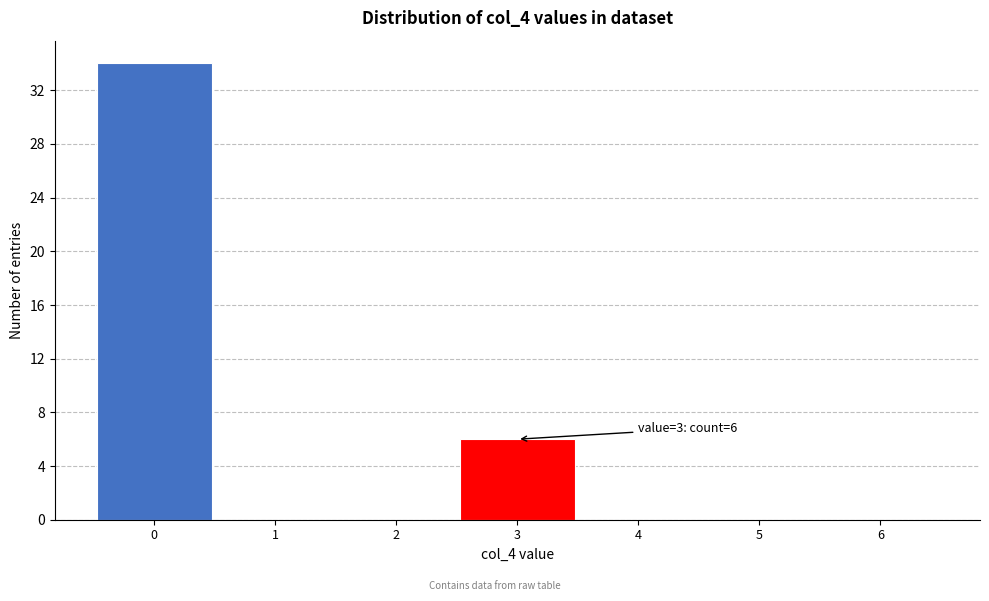

Which range on the x-axis has the tallest bar?

-0.5 to 0.5